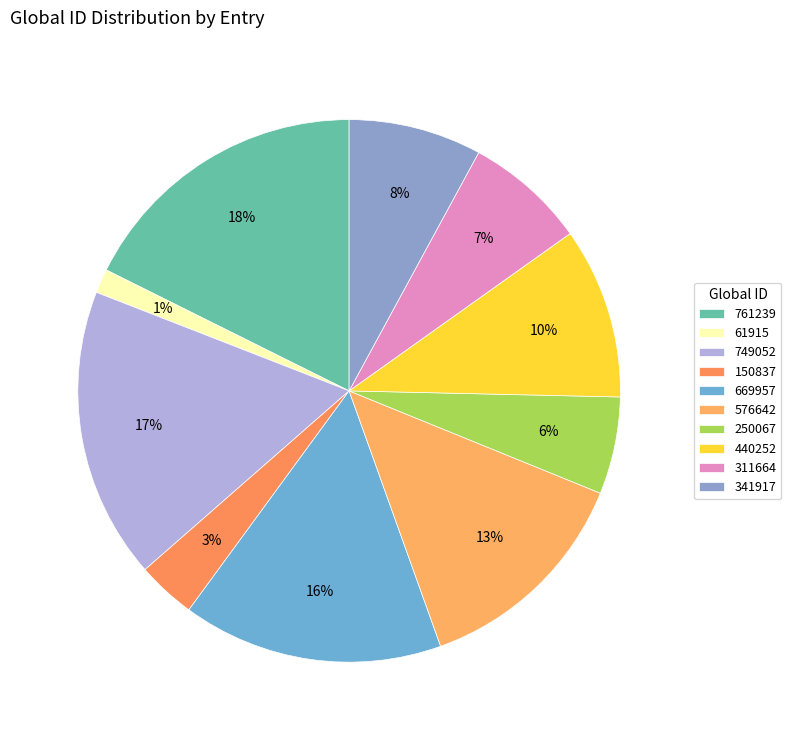

Is there any slice that represents more than half of the pie?

No